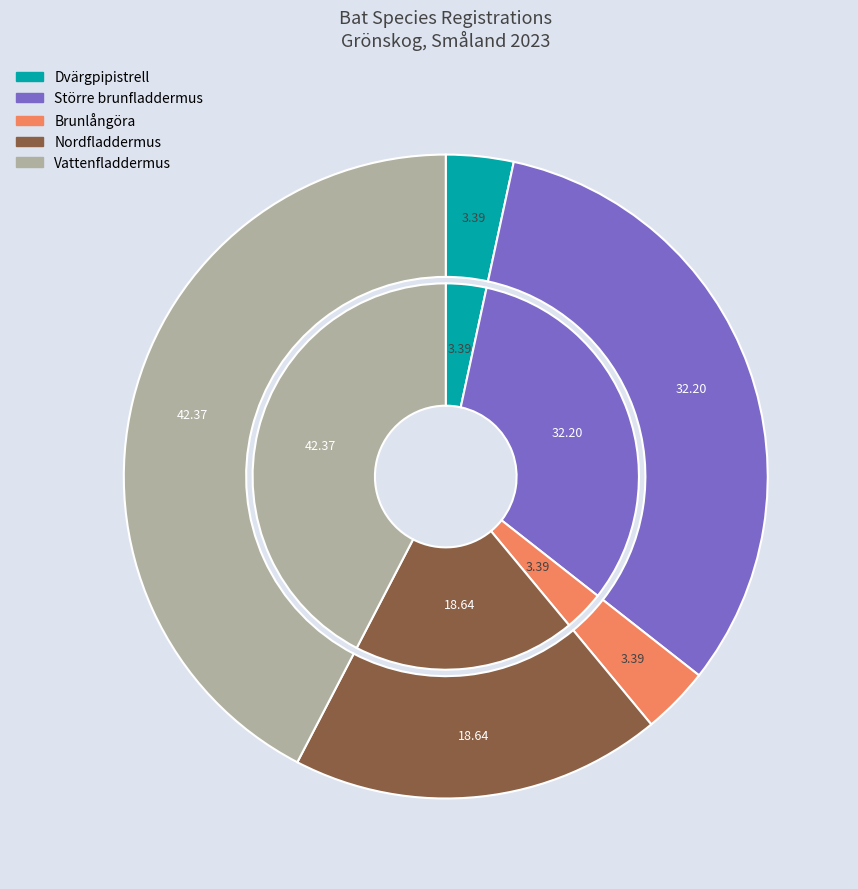

Is it true that Brunlångöra is 1% of the pie?

False